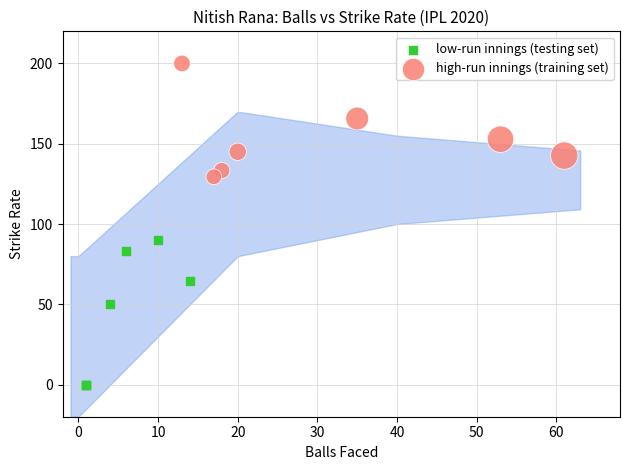

What are all the series names shown in the legend?

low-run innings (testing set), high-run innings (training set)